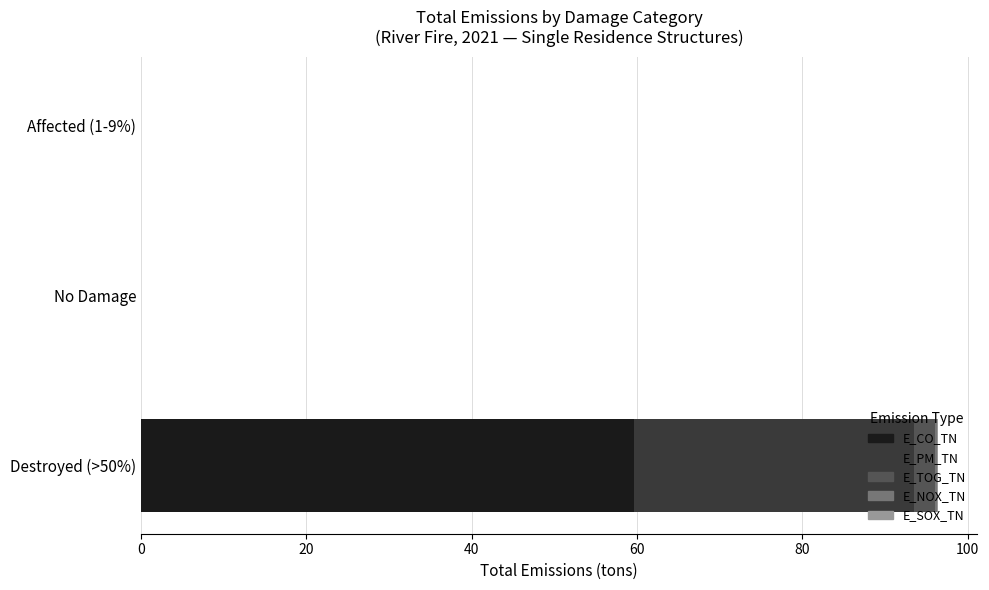

Count the number of categories in the chart.

3